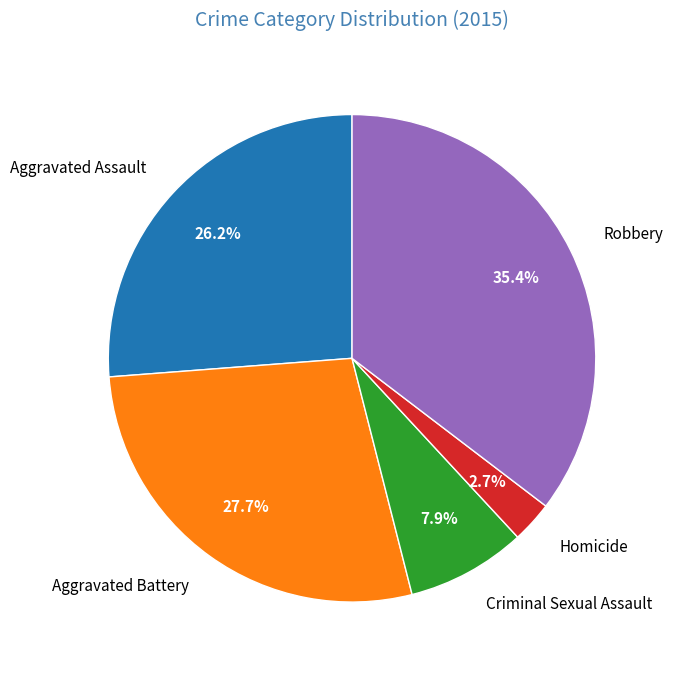

To the nearest percent, what is the difference between the largest and smallest slice percentages?

33%